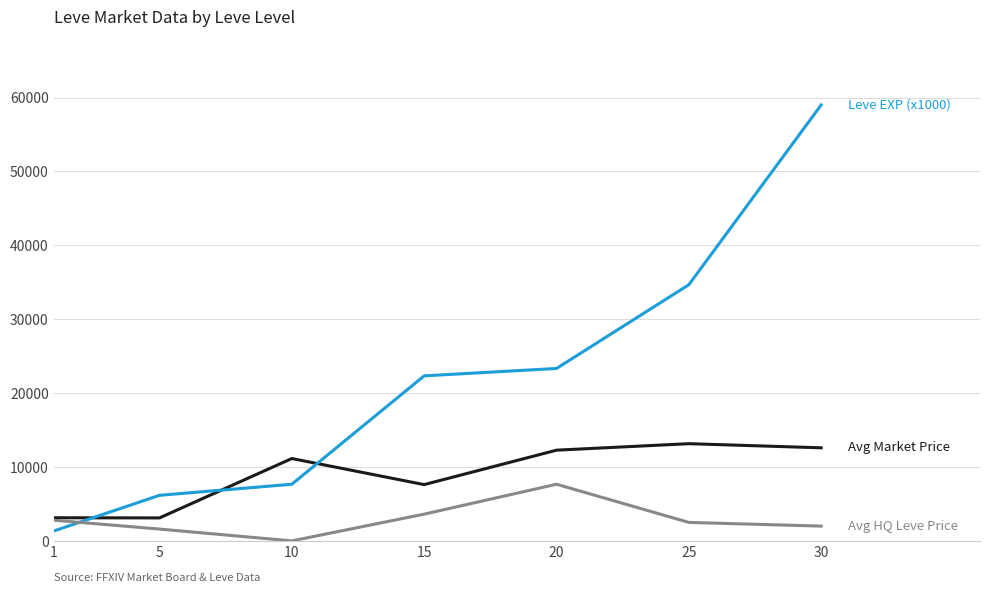

What is the total value across all series at 5?

10875.3